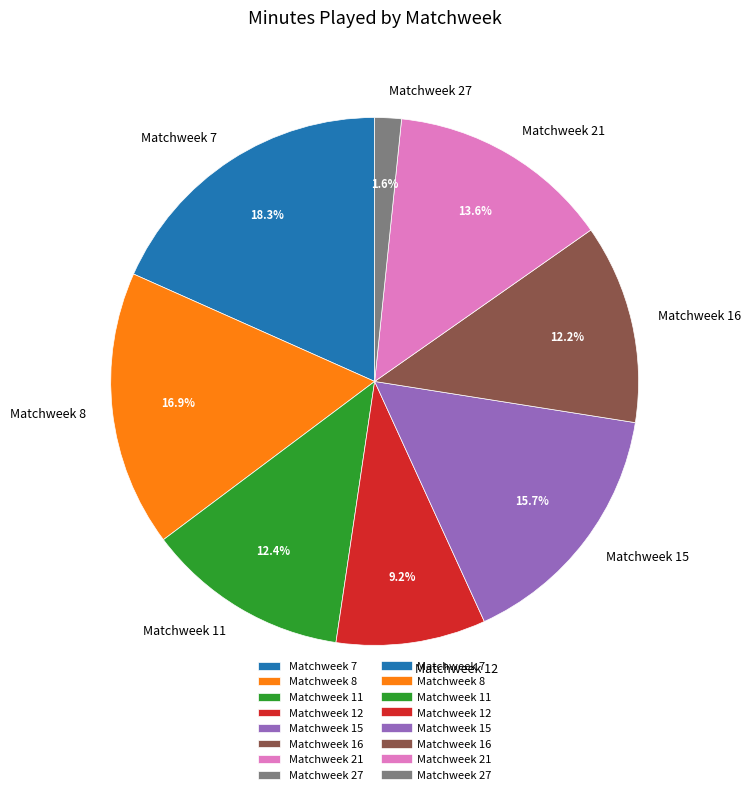

Does Matchweek 12 represent more than half of the total?

No